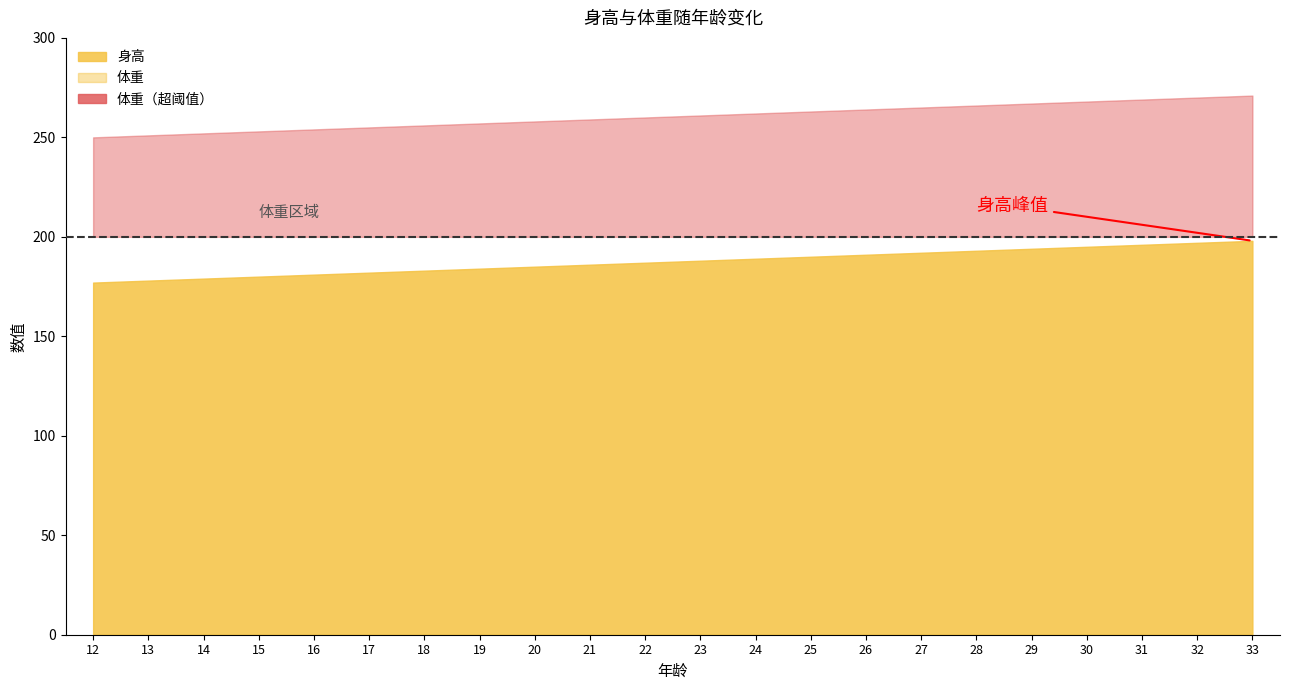

Where is 身高 nearest to the value 187?

22